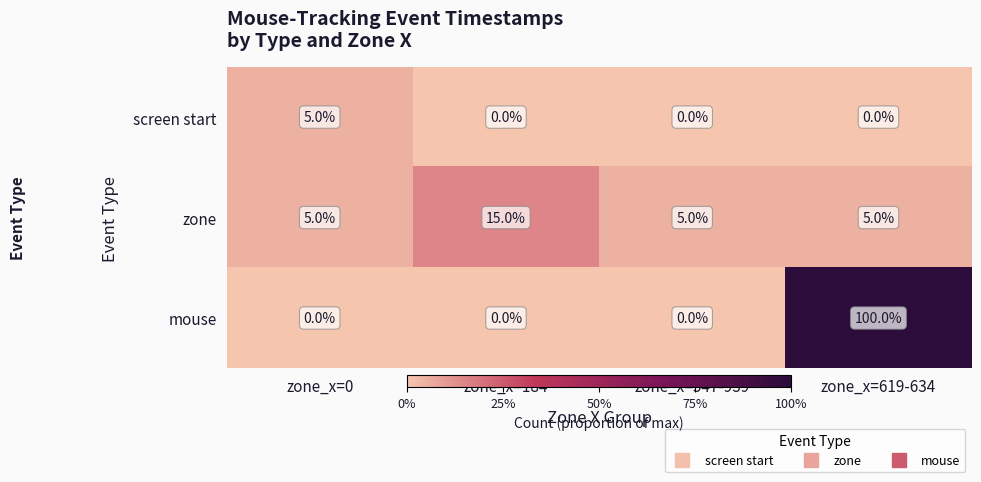

Count the number of data series in this chart.

3